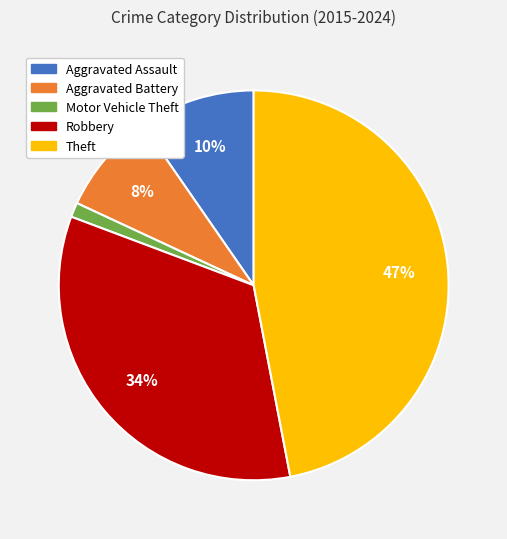

To the nearest percent, what is the difference between the Theft and Aggravated Battery slice percentages?

39%